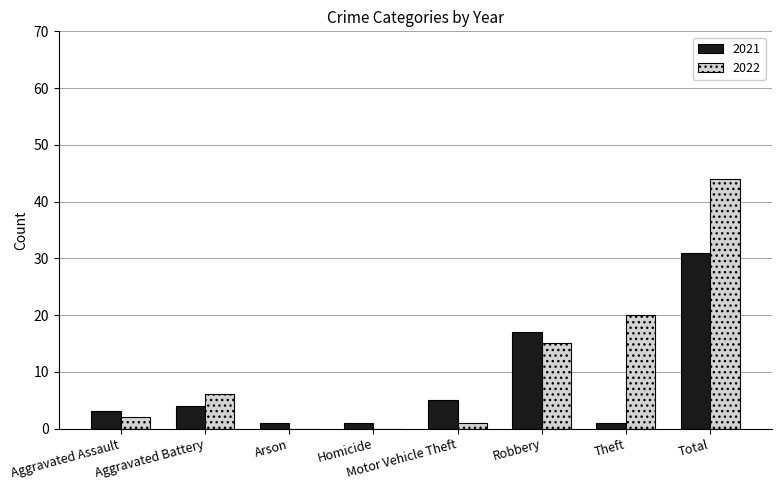

Is the value of 2021 at Robbery greater than the value of 2022 at Arson?

Yes